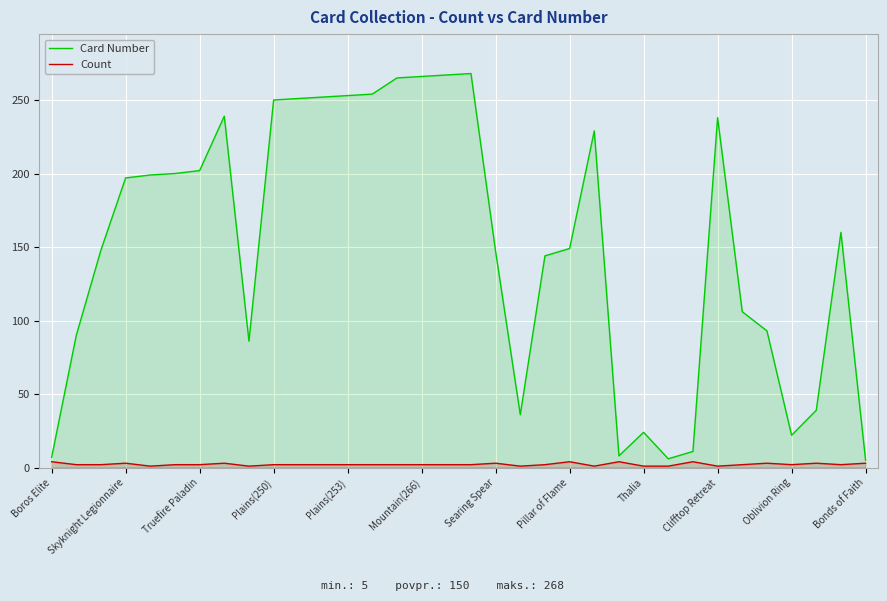

What is the minimum value for Card Number?

5